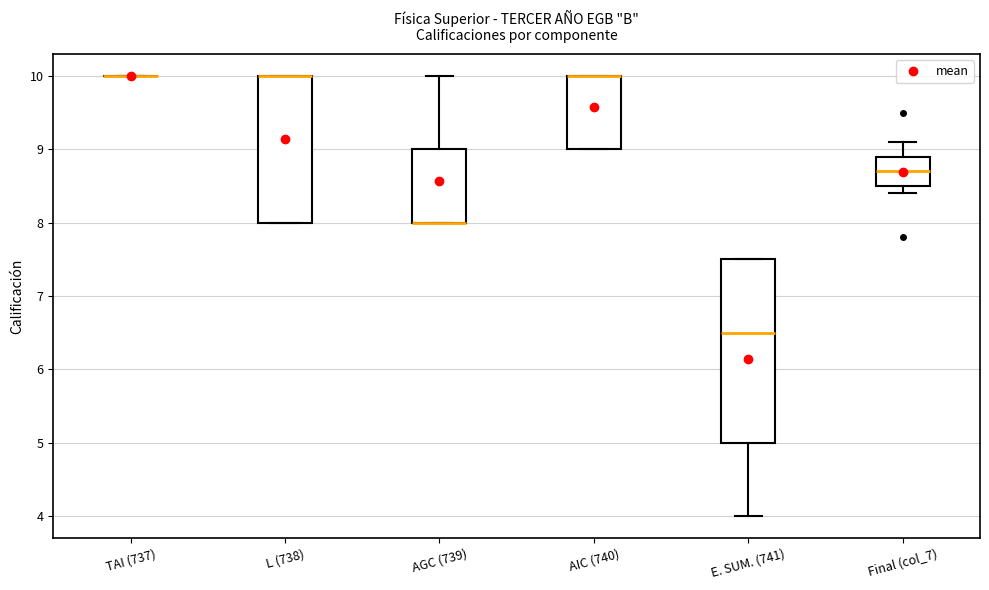

Where is the lower edge of the box for L (738) on the y-axis? The values are not printed on the chart, so give them approximately, as read against the axis.

8.0